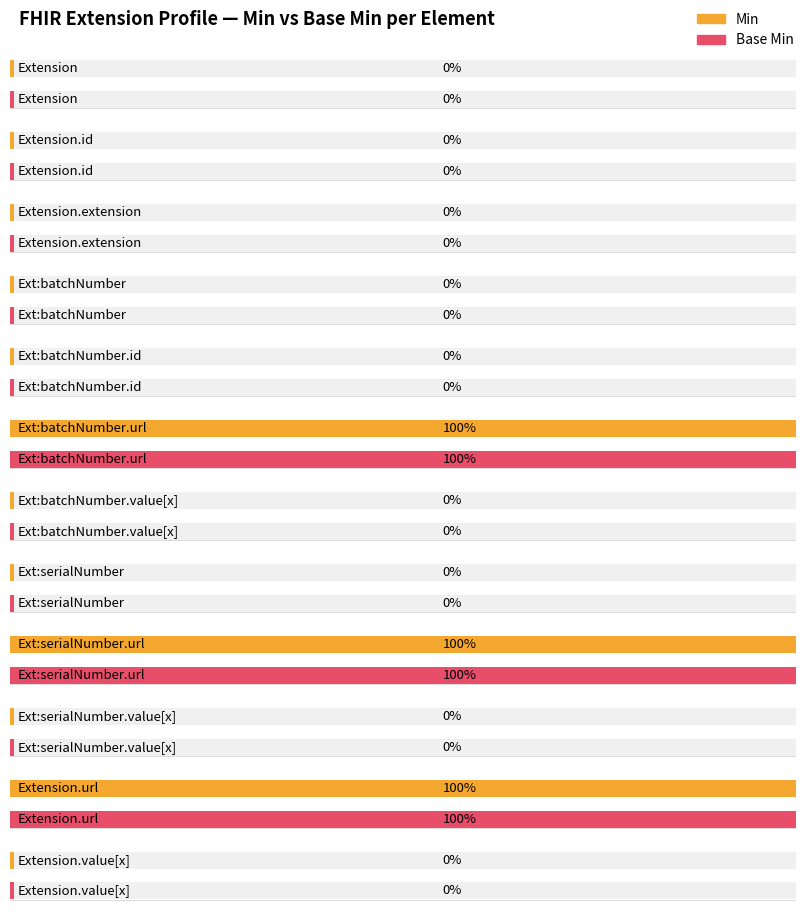

Which series changed the most between Extension.extension:serialNumber.extension and Base Extension.url?

Base Min